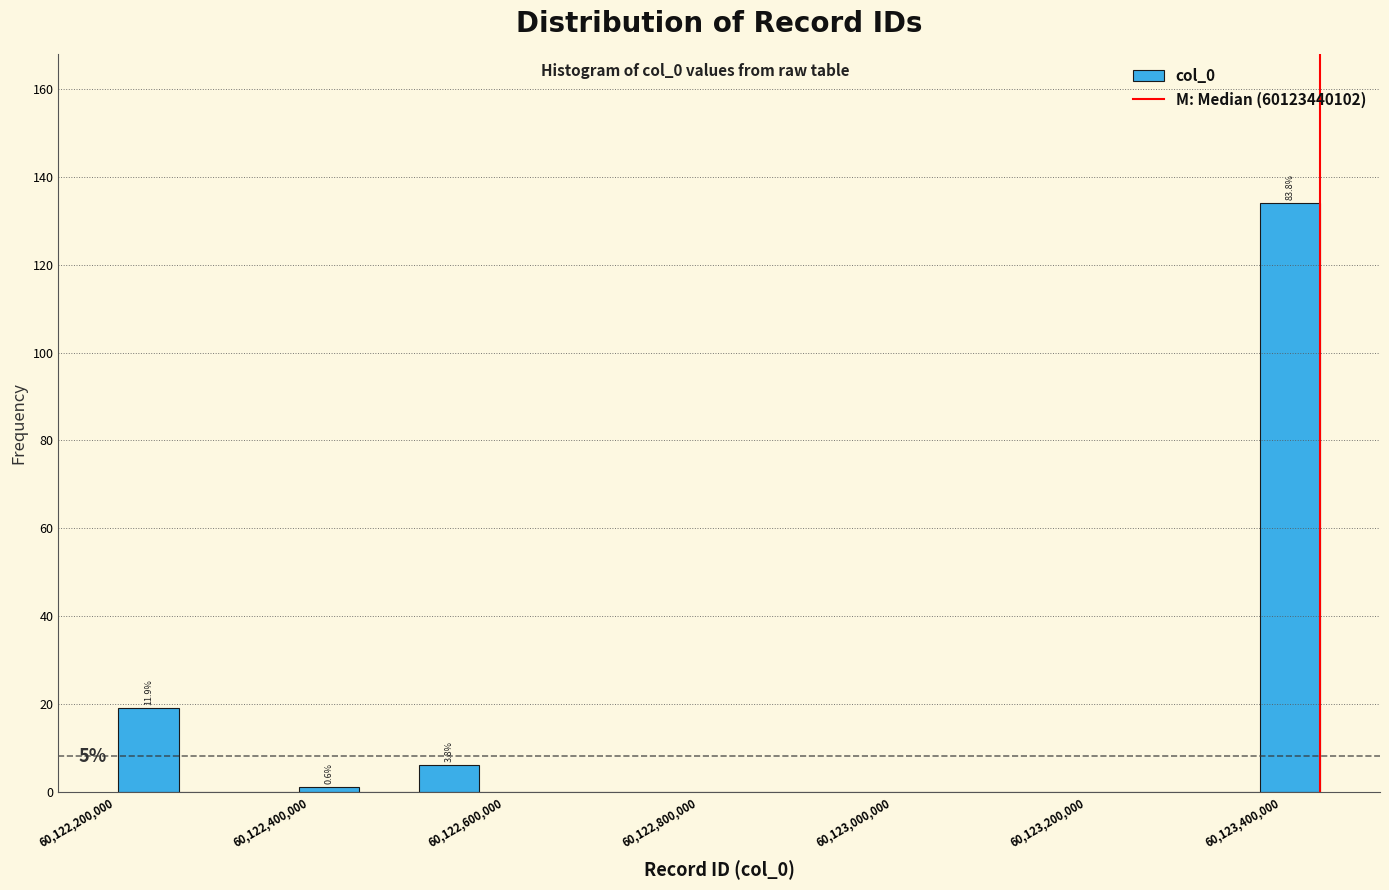

Around what value on the x-axis is the tallest bar? Give the approximate position of its centre, as read against the axis.

60123400000